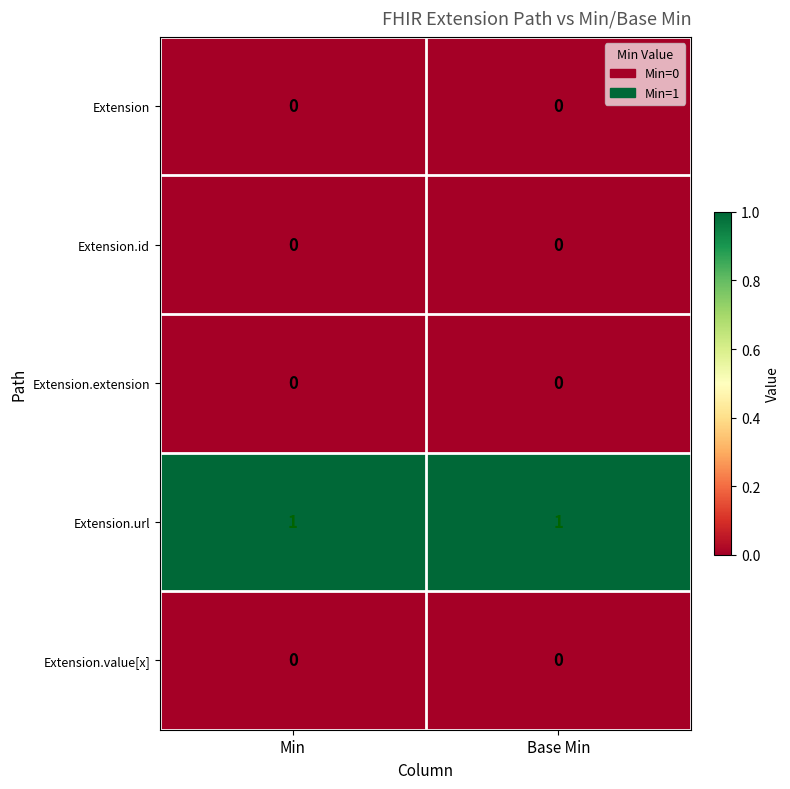

Is it true that Extension.url equals 1 at Base Min?

True